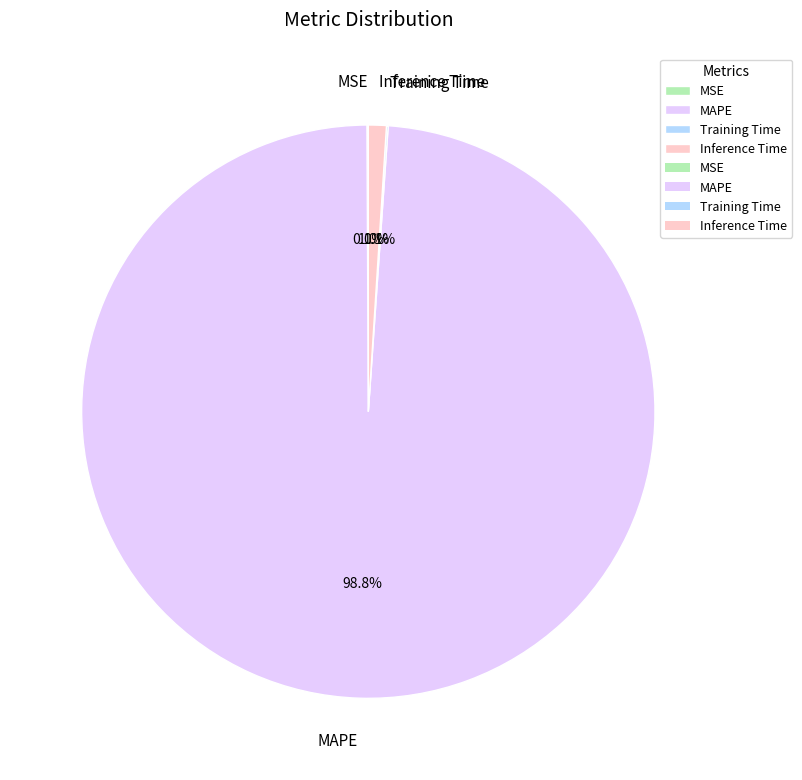

Do MAPE and Inference Time together represent more than half of the pie?

Yes